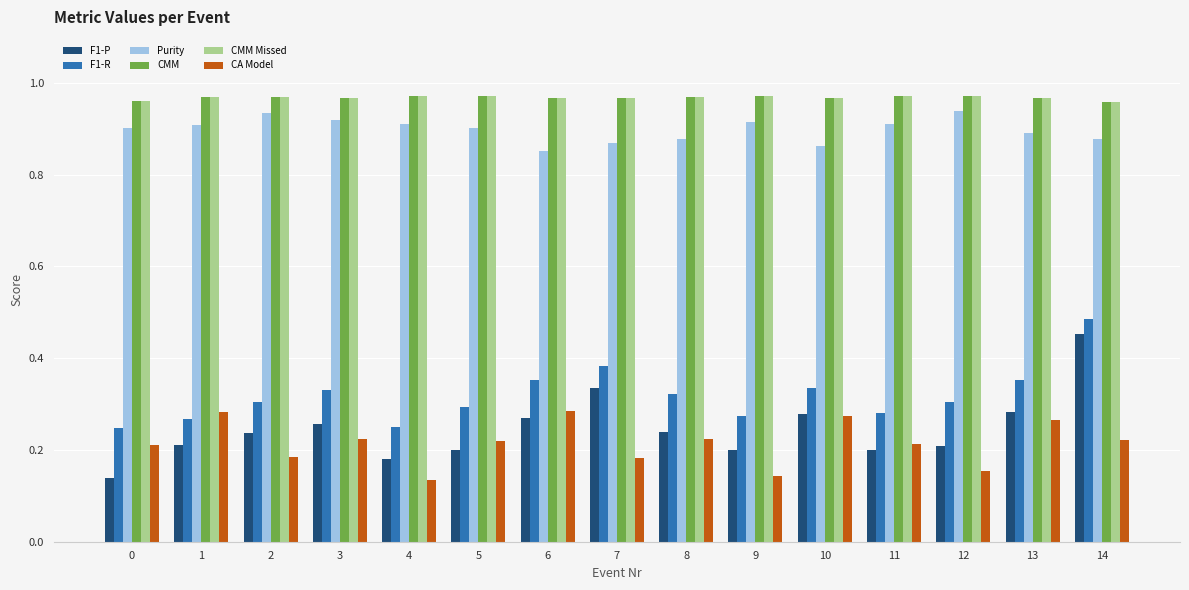

At which category is the sum across all series the highest?

14